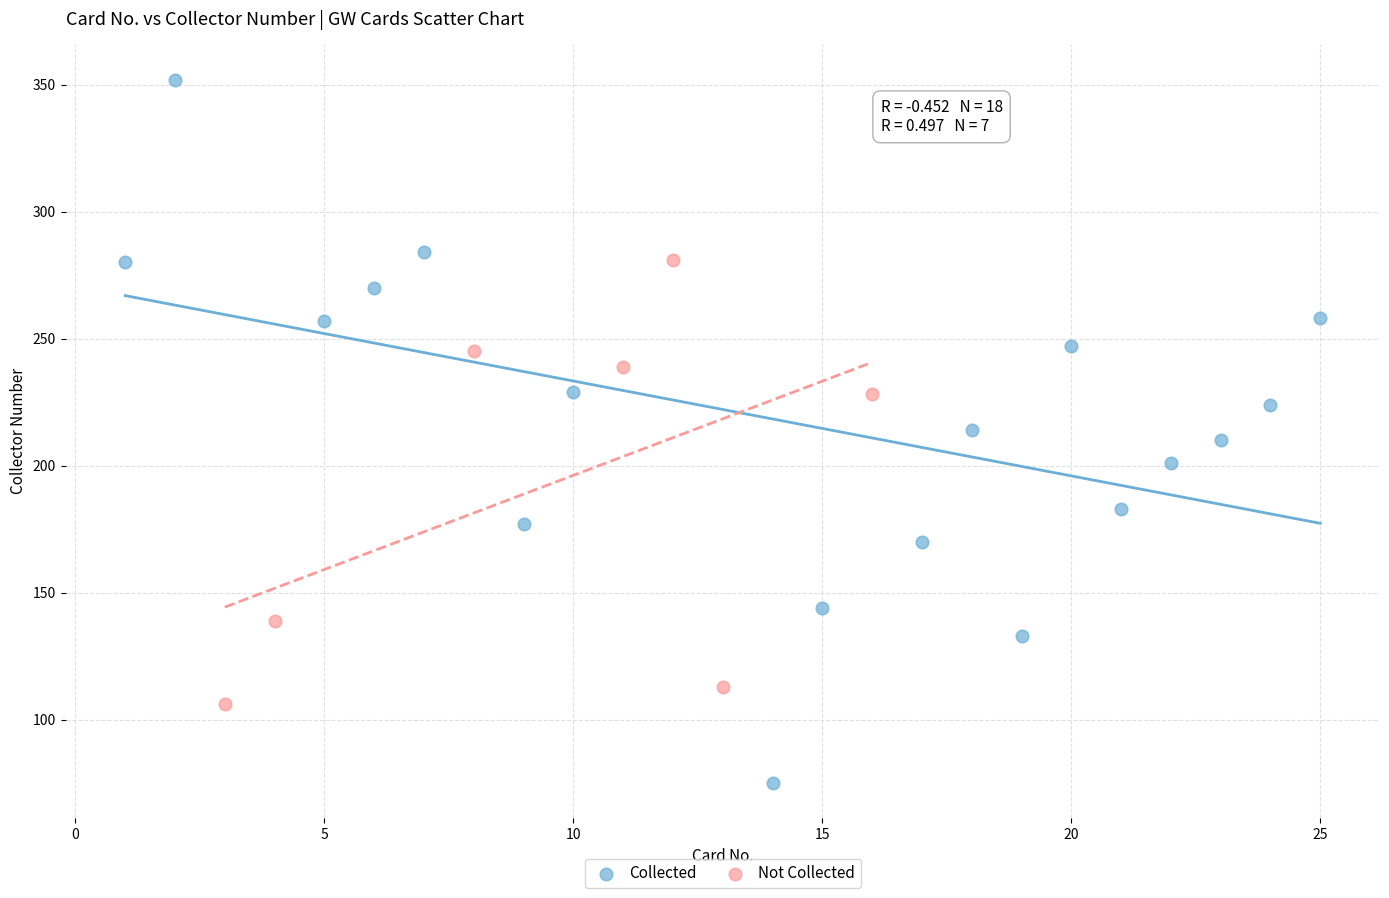

Which series reaches the minimum Y coordinate?

Collected